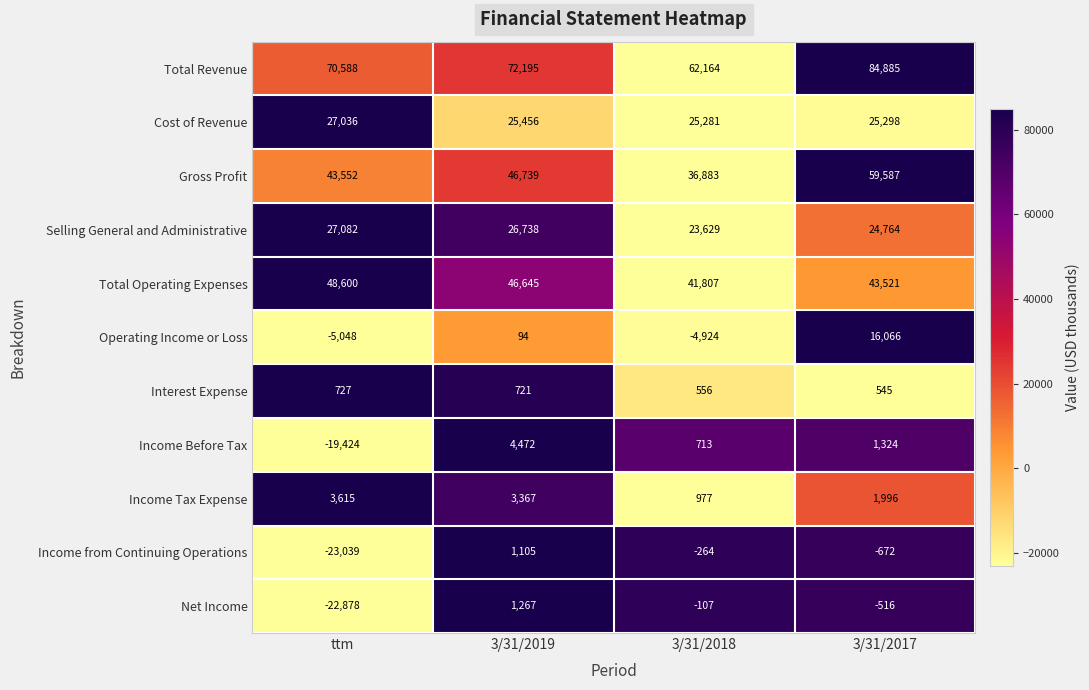

At how many categories does at least one series exceed 0?

4